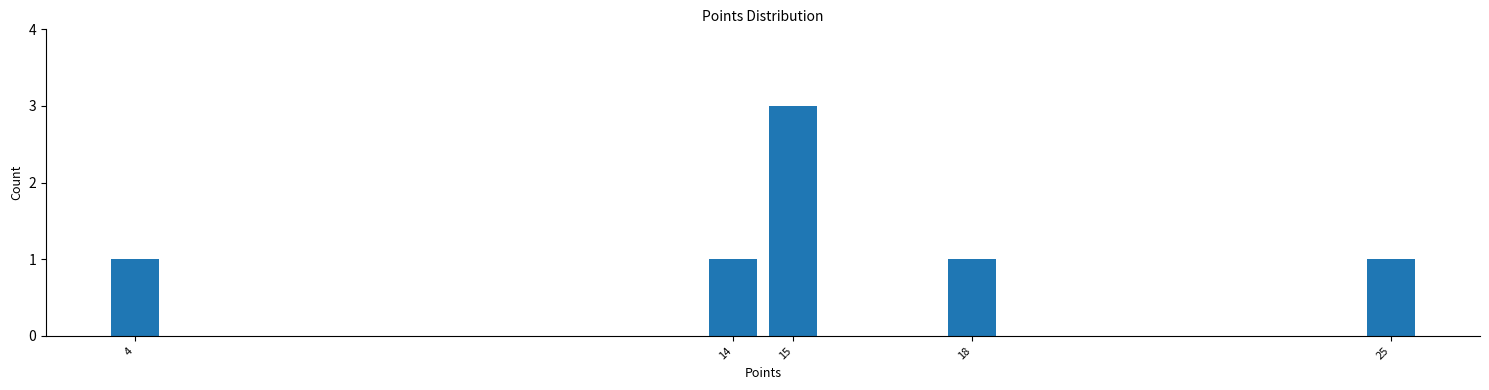

Reading left to right, extract all data points from this chart.

1	1	3	1	1